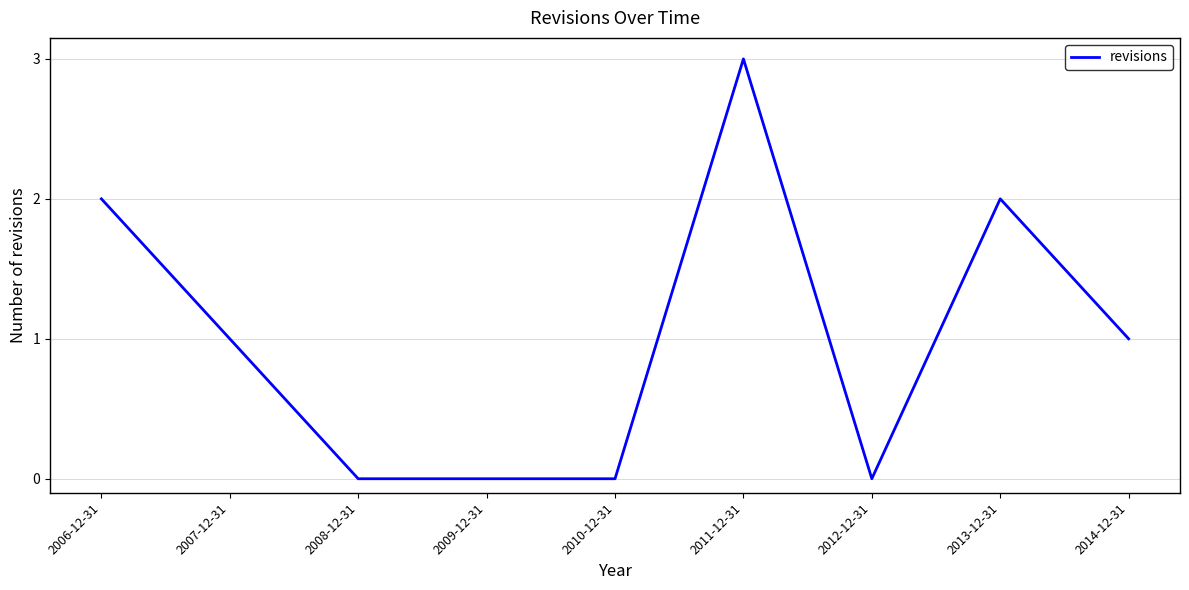

What position from the left is 2006-12-31?

1